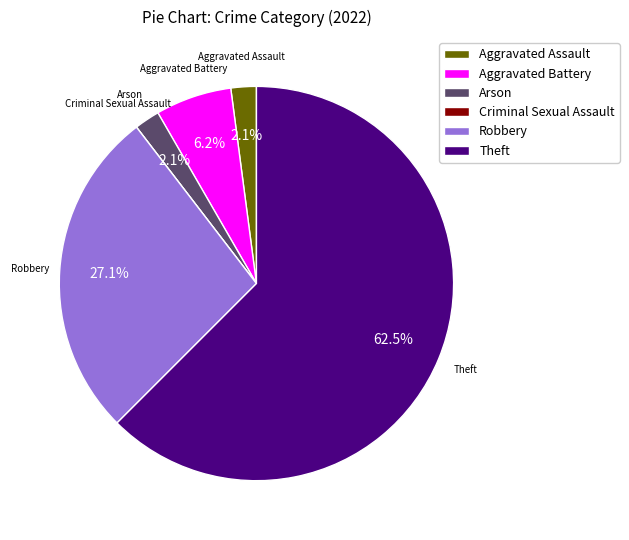

How much of the chart is everything except Aggravated Assault?

97.9%